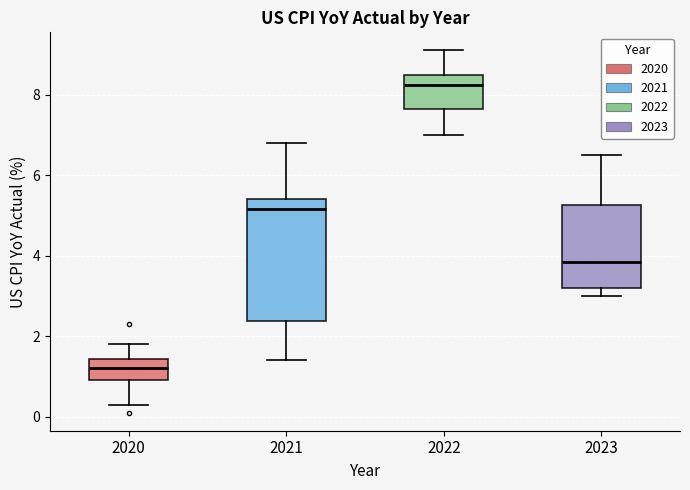

Which box is the tallest, from its lower edge to its upper edge?

2021